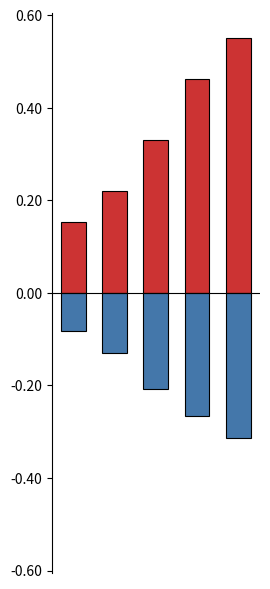

What is the value of the min_mean (neg) bar at the 3rd from the left?

-0.2